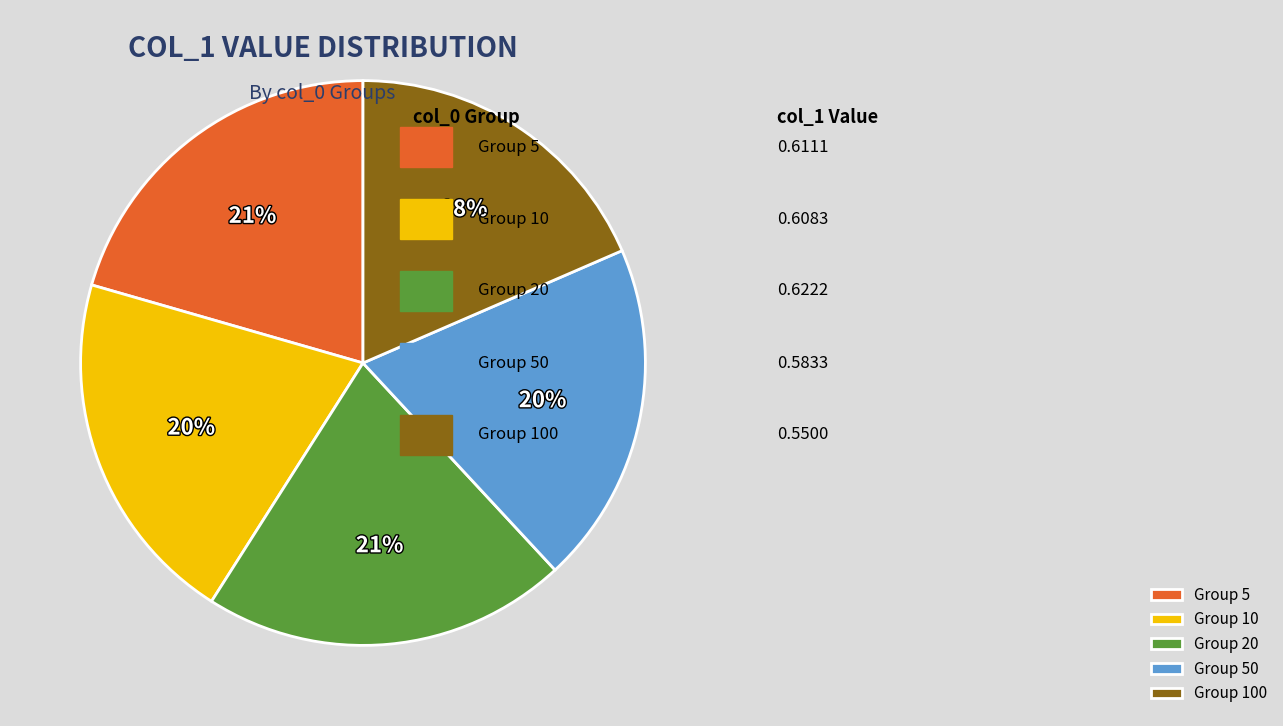

Count the number of slices in the pie.

5